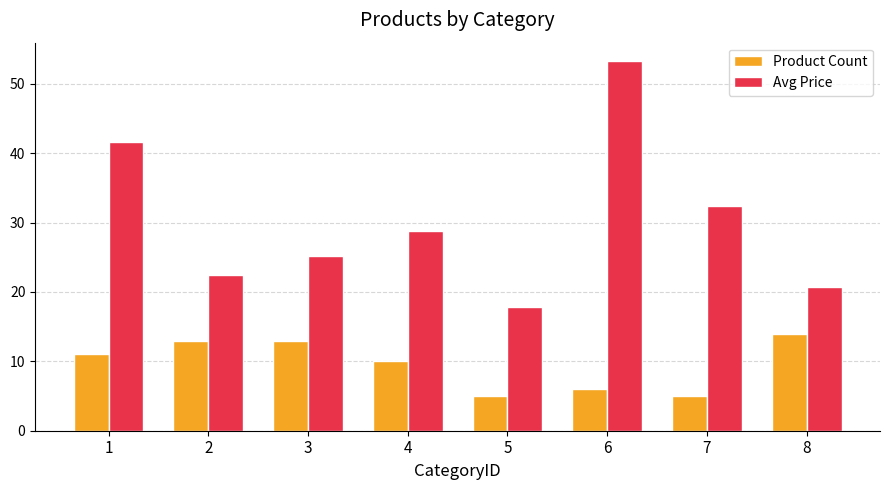

At which category is the sum across all series the highest?

6